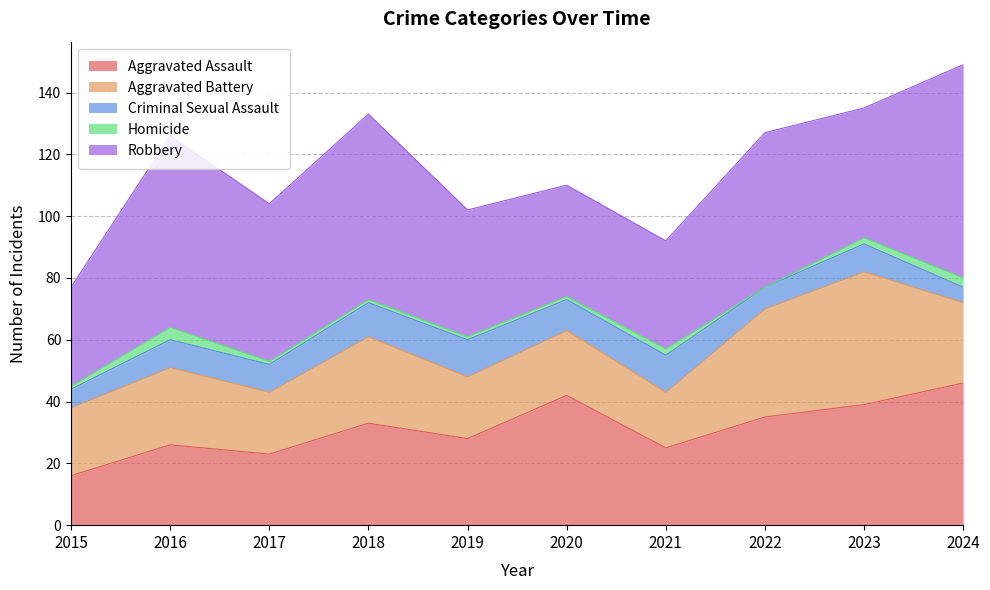

How many values in the Aggravated Assault series exceed 33?

4